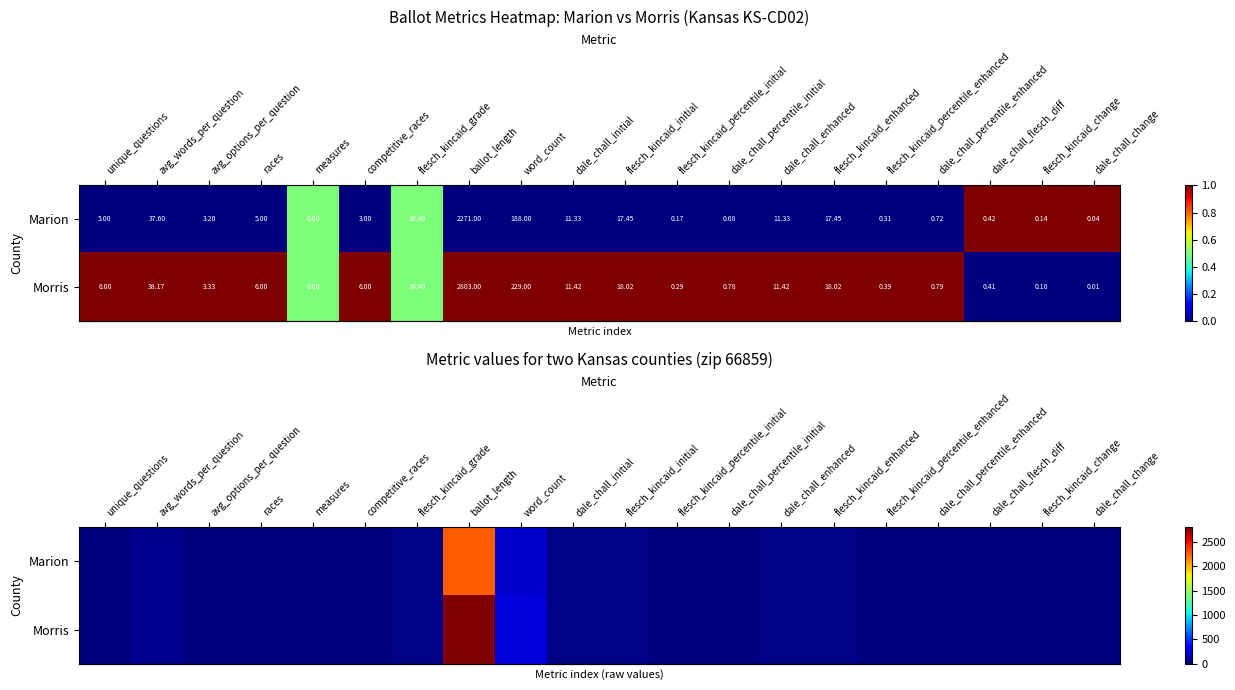

Where does the row_0 series first go above 5?

avg_words_per_question